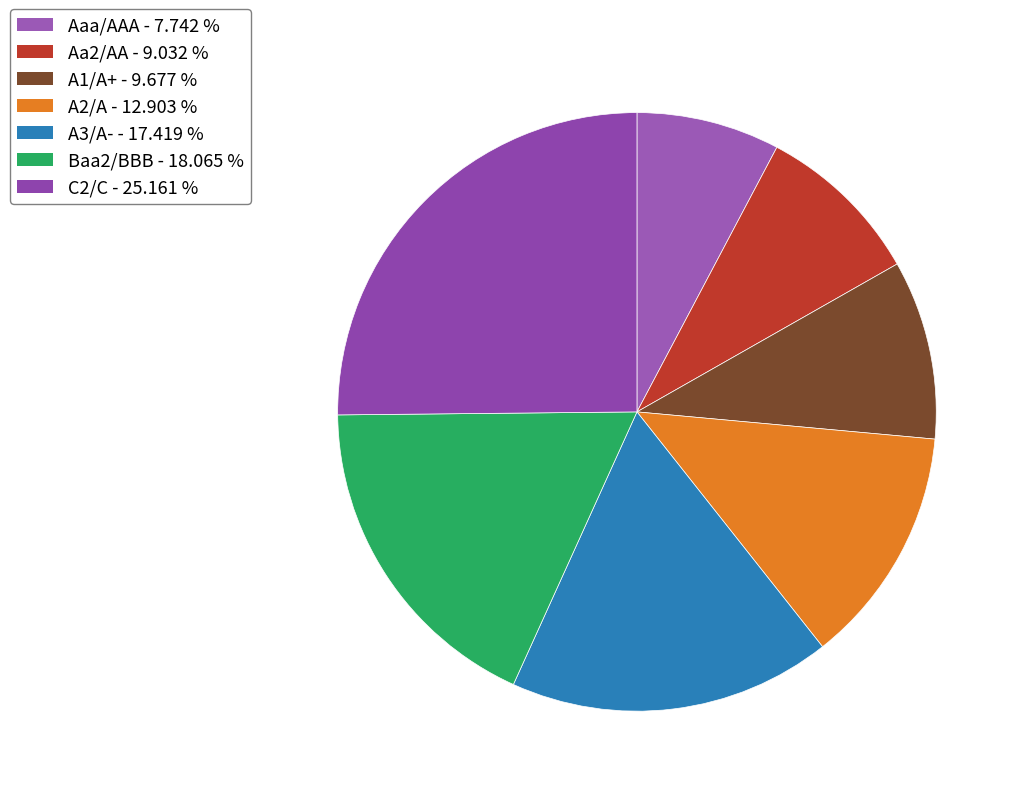

Which has a higher value, Baa2/BBB or A3/A-?

Baa2/BBB